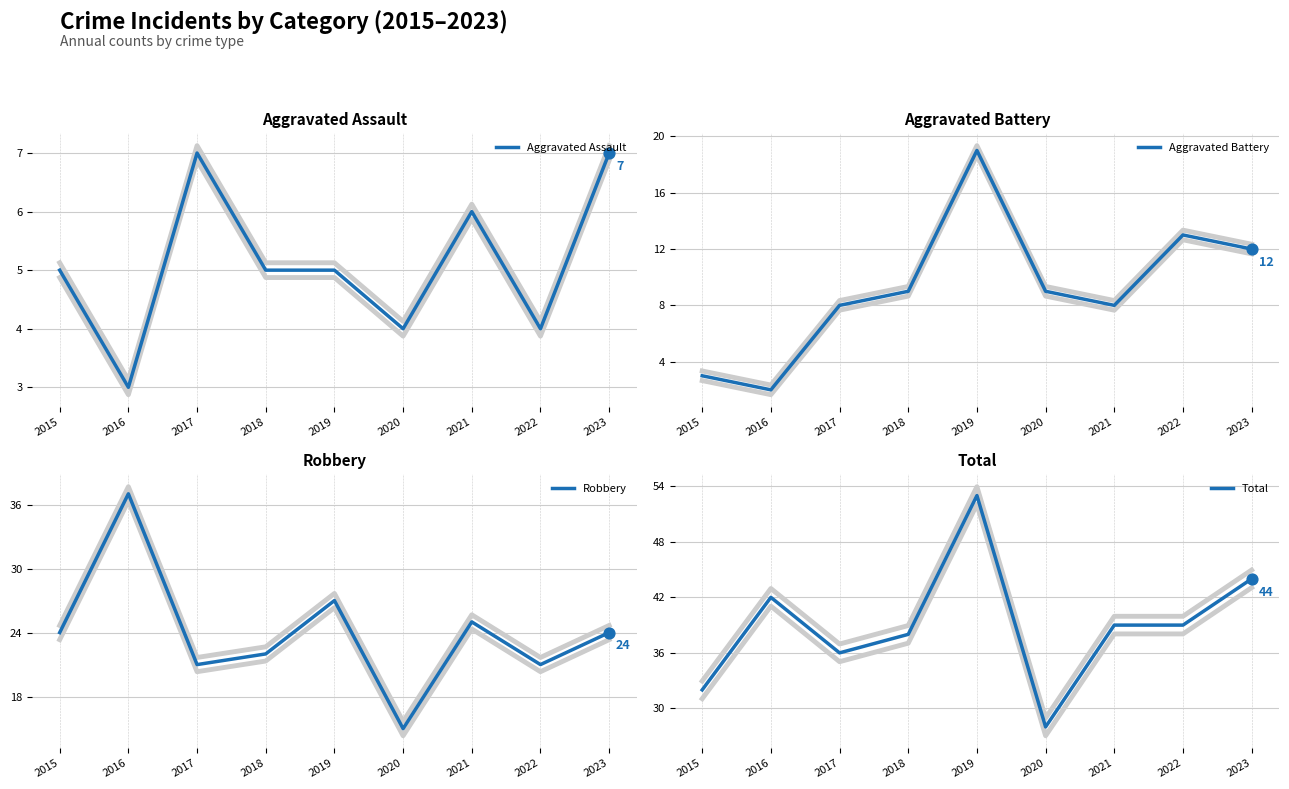

What is the total value across all series at 2020?

56